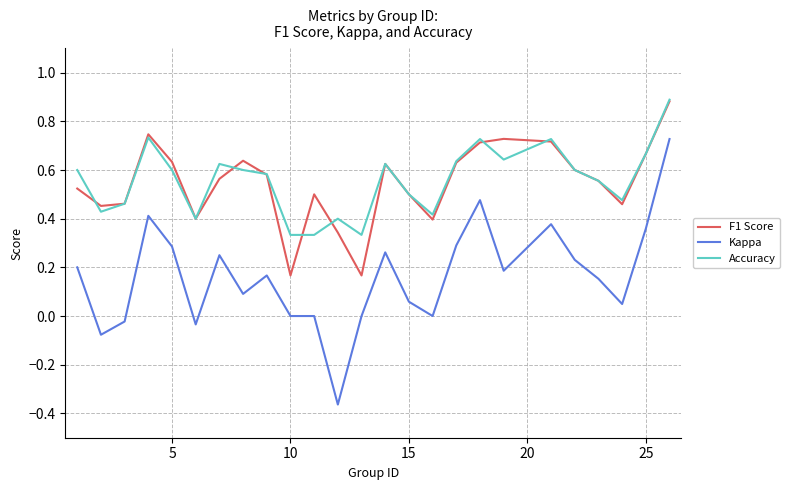

True or false: Kappa and F1 Score cross at least once.

False